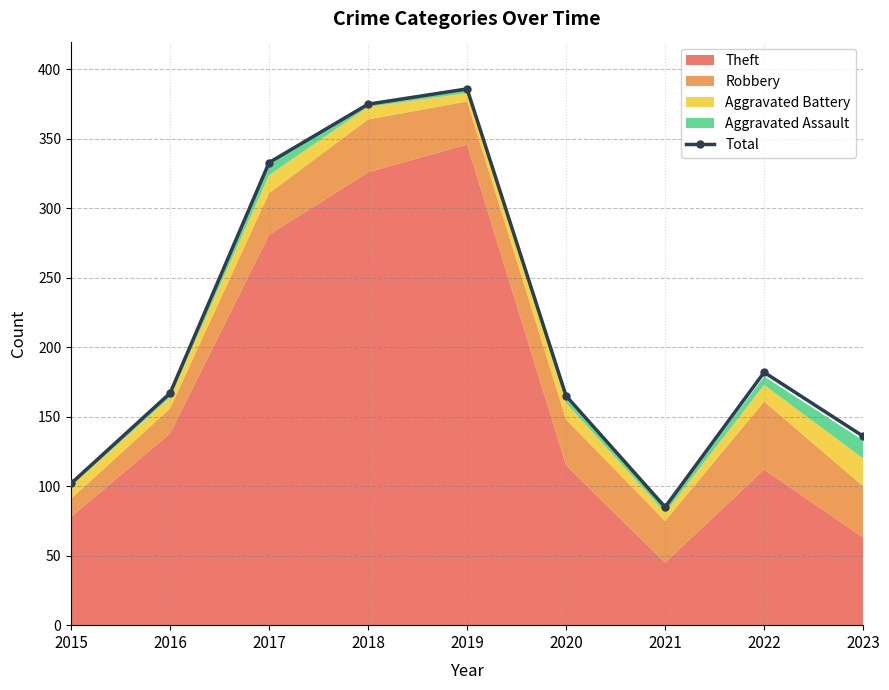

What is the value of the Total point at the 2nd from the left?

167